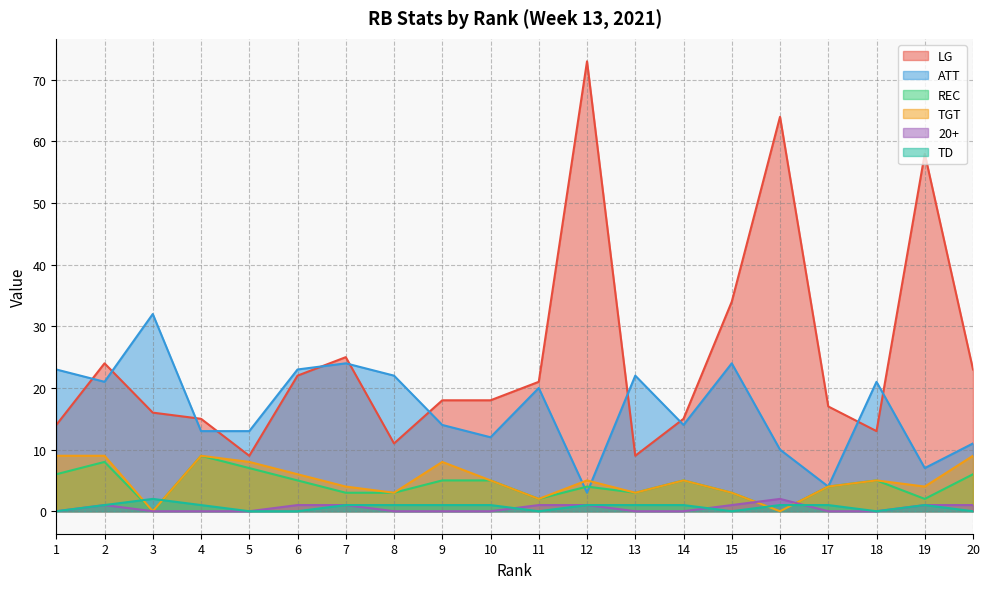

Reading right to left, list all the values displayed in this chart.

LG: 23	58	13	17	64	34	15	9	73	21	18	18	11	25	22	9	15	16	24	14
ATT: 11	7	21	4	10	24	14	22	3	20	12	14	22	24	23	13	13	32	21	23
REC: 6	2	5	4	0	3	5	3	4	2	5	5	3	3	5	7	9	0	8	6
TGT: 9	4	5	4	0	3	5	3	5	2	5	8	3	4	6	8	9	0	9	9
20+: 1	1	0	0	2	1	0	0	1	1	0	0	0	1	1	0	0	0	1	0
TD: 0	1	0	1	1	0	1	1	1	0	1	1	1	1	0	0	1	2	1	0